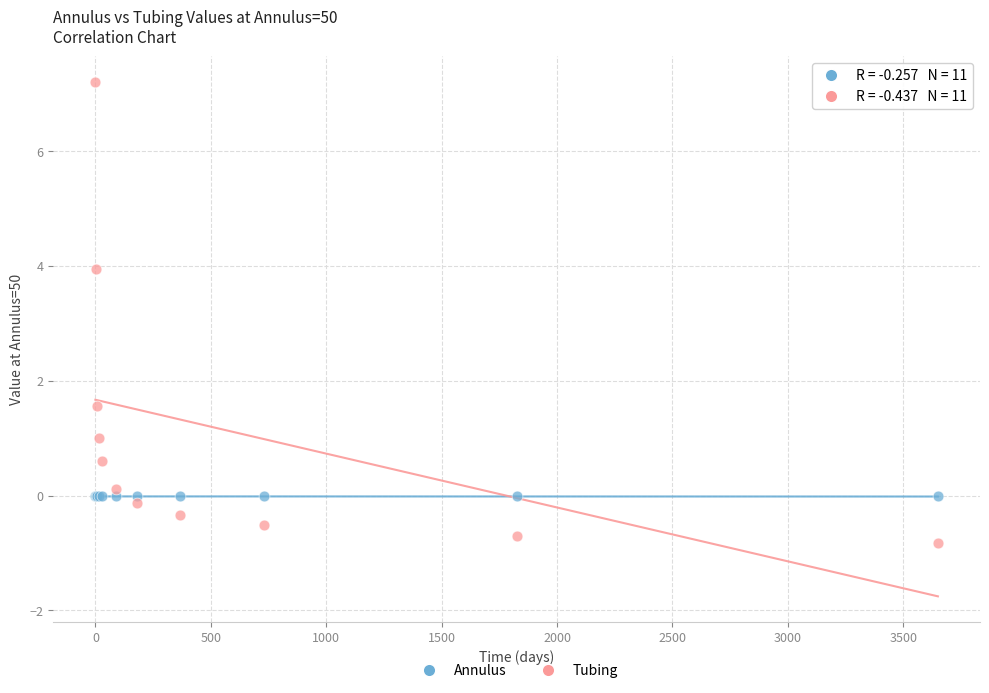

Across all series, what Y value is closest to 3?

4.0